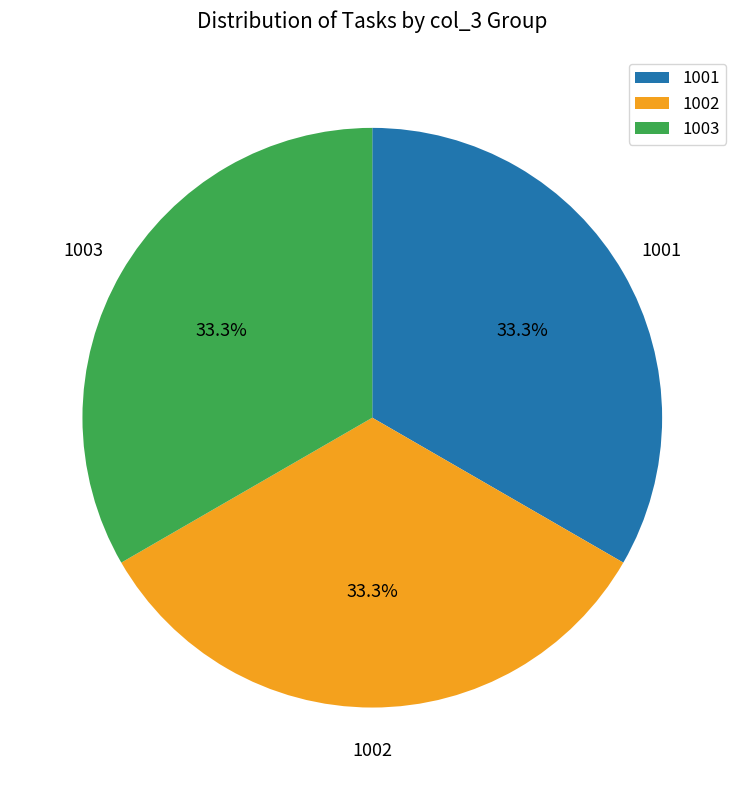

What is the ratio of the value at 1002 to the value at 1001?

1.0